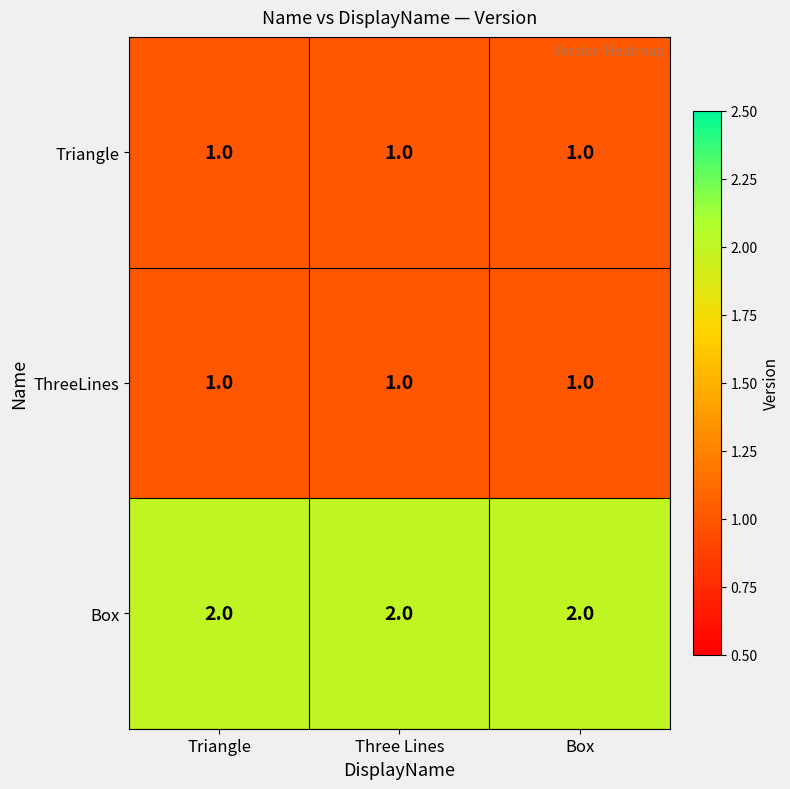

The ThreeLines series shows 0 at Three Lines. True or false?

False